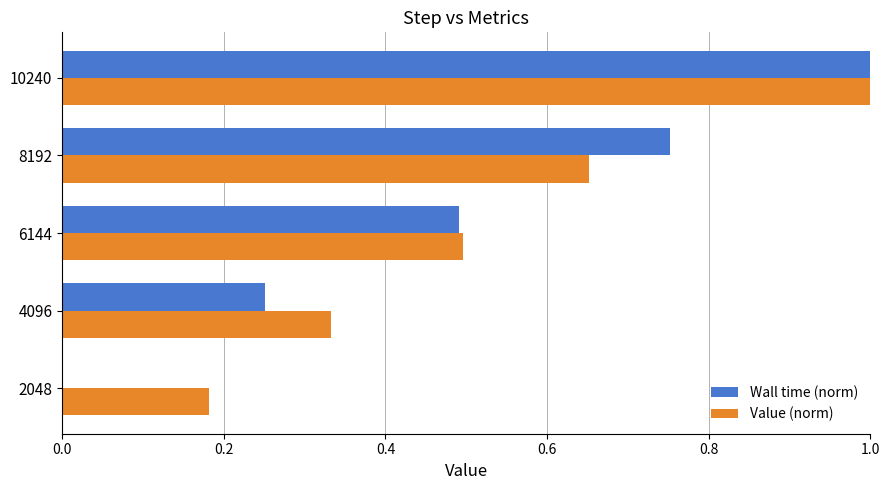

How many categories are shown in the chart?

5